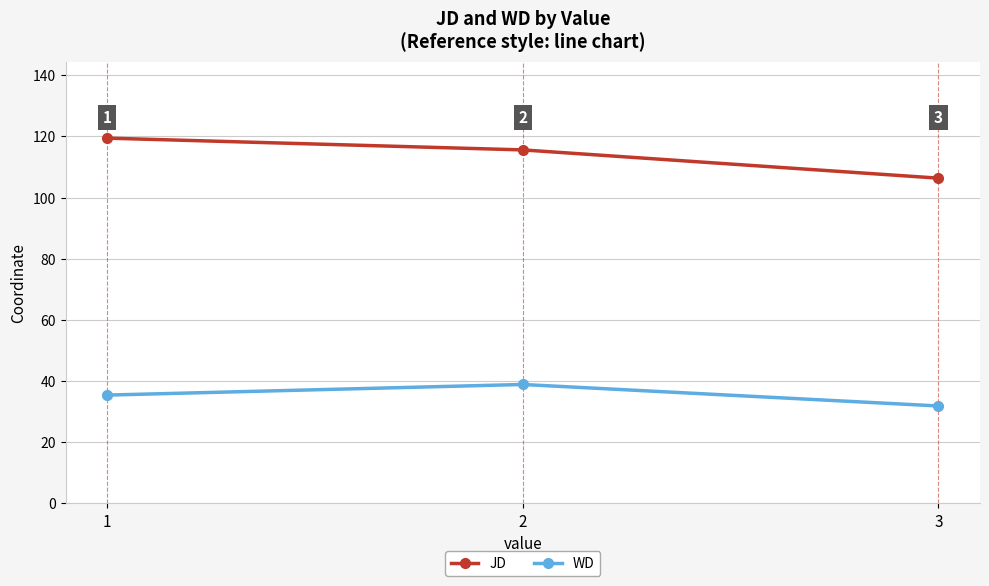

At how many categories does at least one series exceed 117?

1